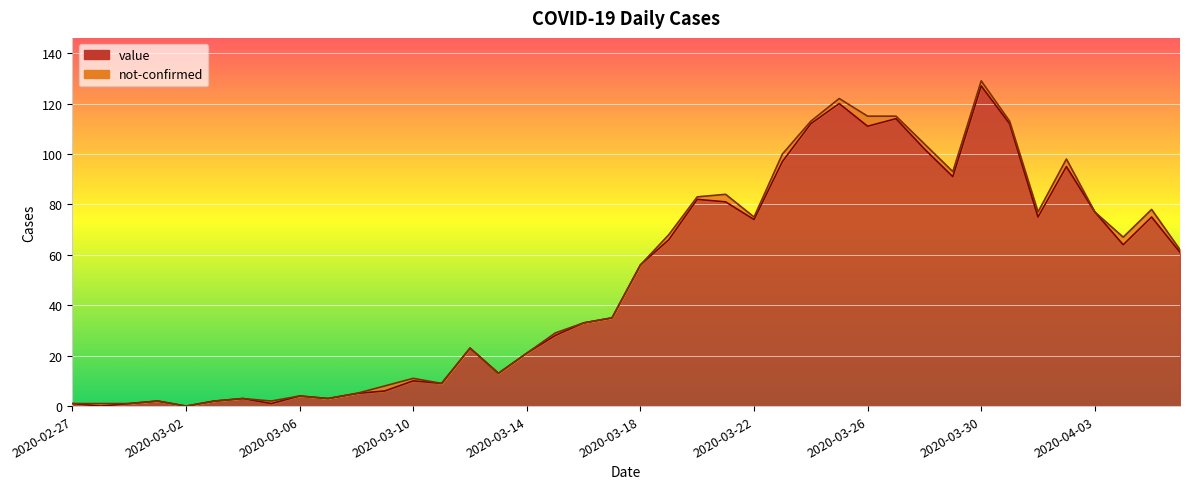

Does the chart display data point markers on the line(s)?

No